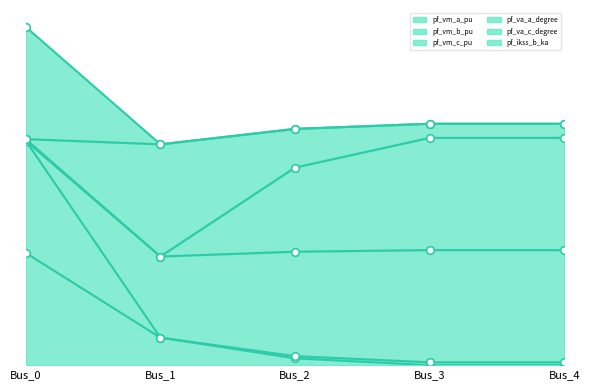

Which series has the largest total across all categories?

pf_va_a_degree